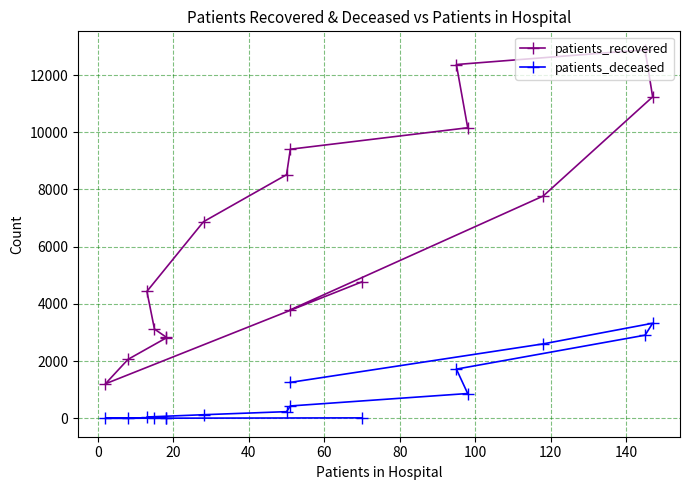

True or false: patients_deceased and patients_recovered intersect in this chart.

False